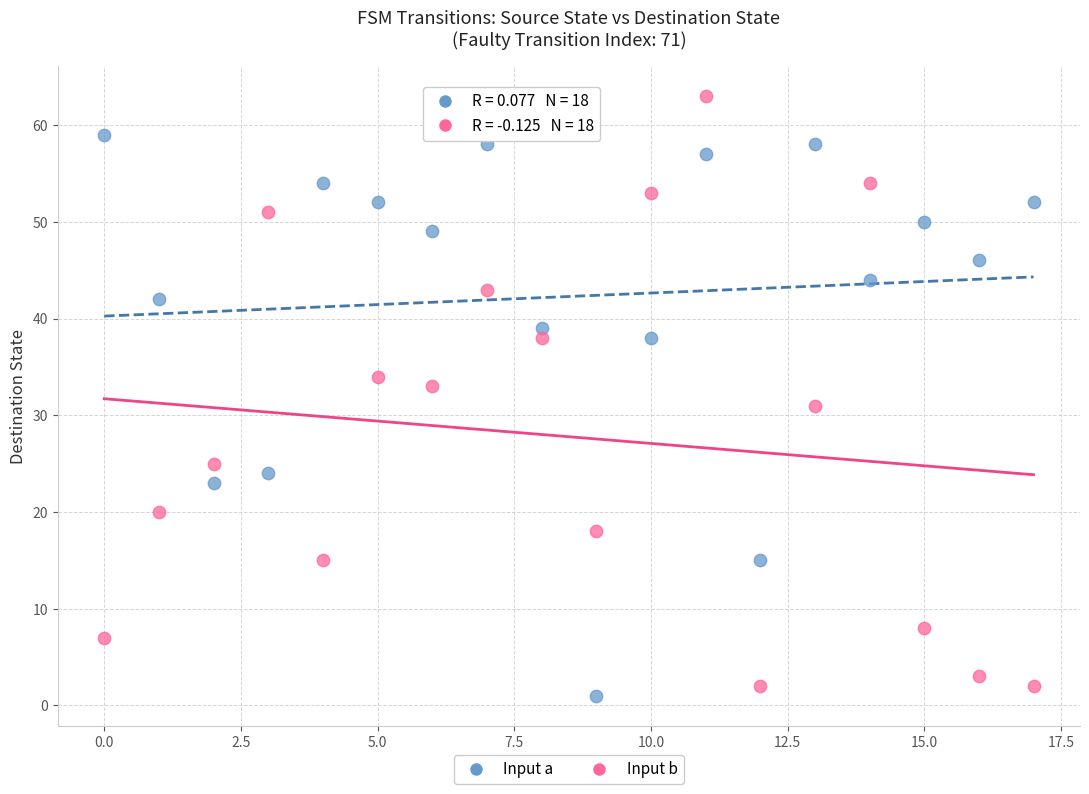

In the Input a series, what Y value is closest to 30?

24